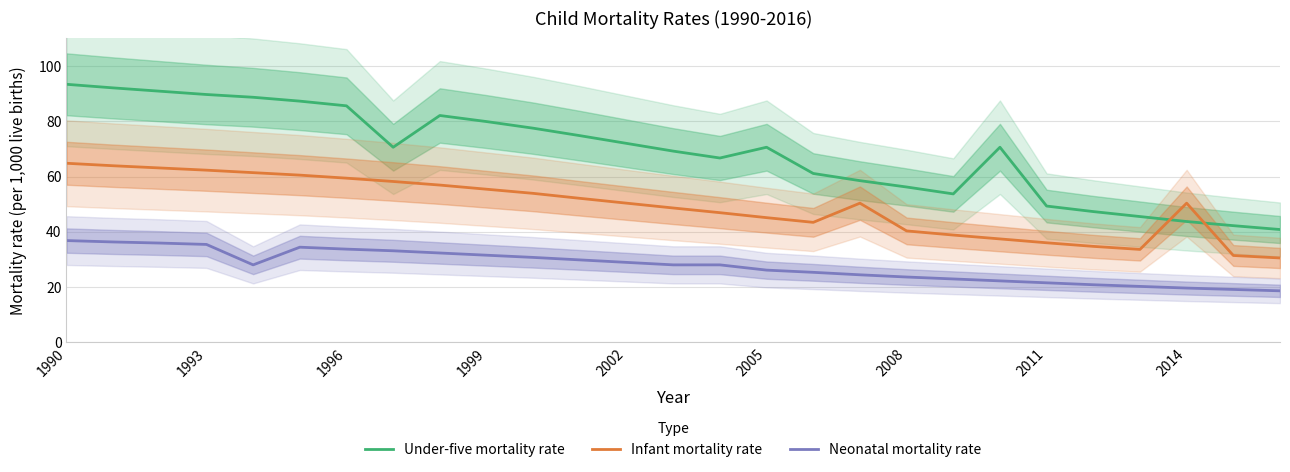

How many times do Under-five mortality rate and Infant mortality rate cross each other?

2